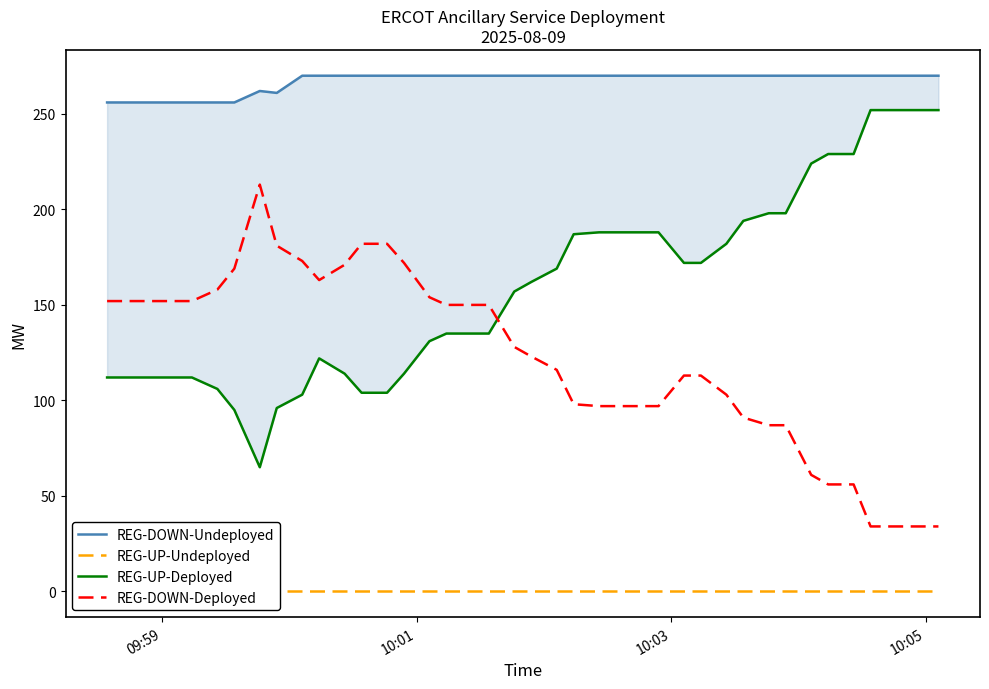

How many data points in REG-DOWN-Undeployed are less than 270?

9